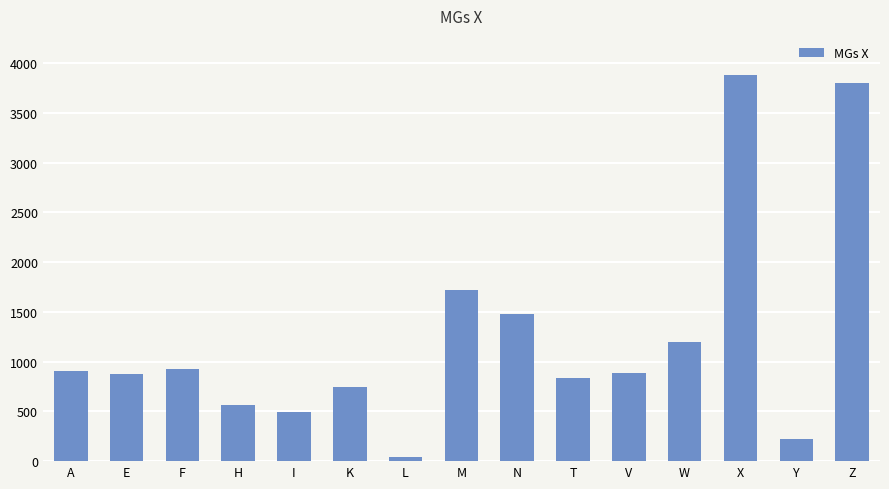

Which category has the highest value across all series?

X